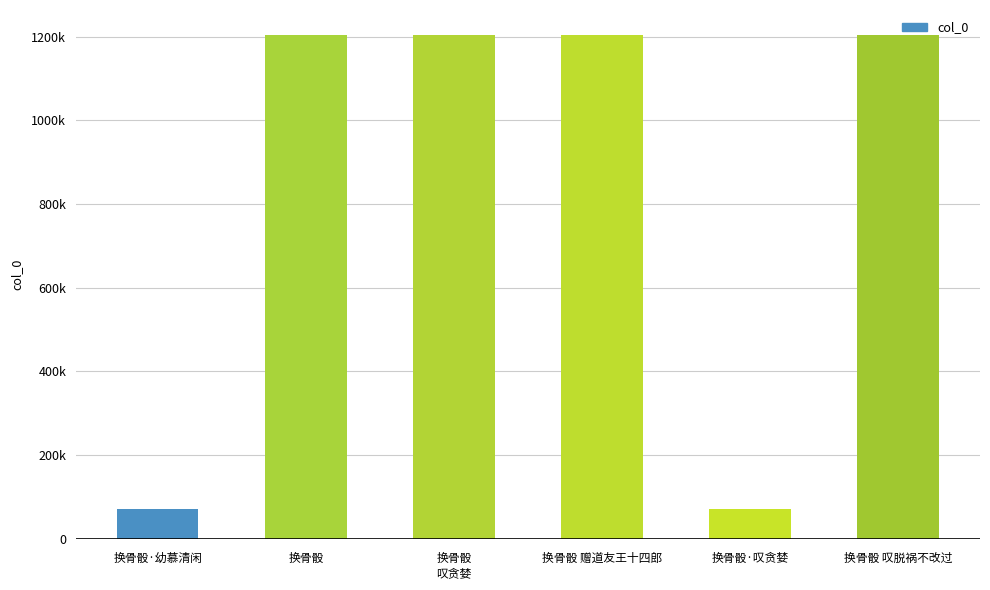

What is the smallest value displayed?

70145